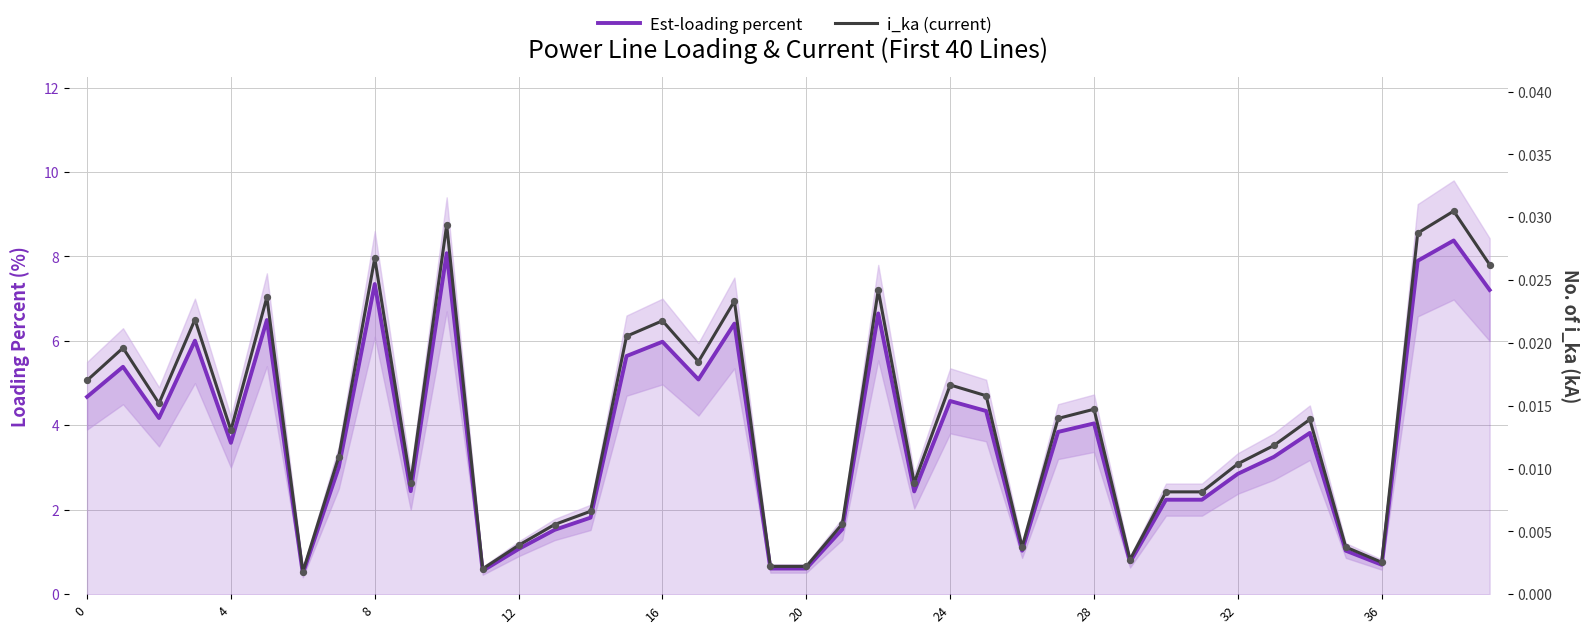

What are all the series names shown in the legend?

Est-loading percent, i_ka (current)